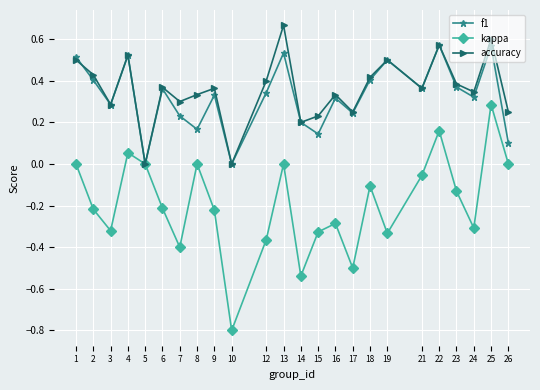

Which series has the largest range (max minus min)?

kappa